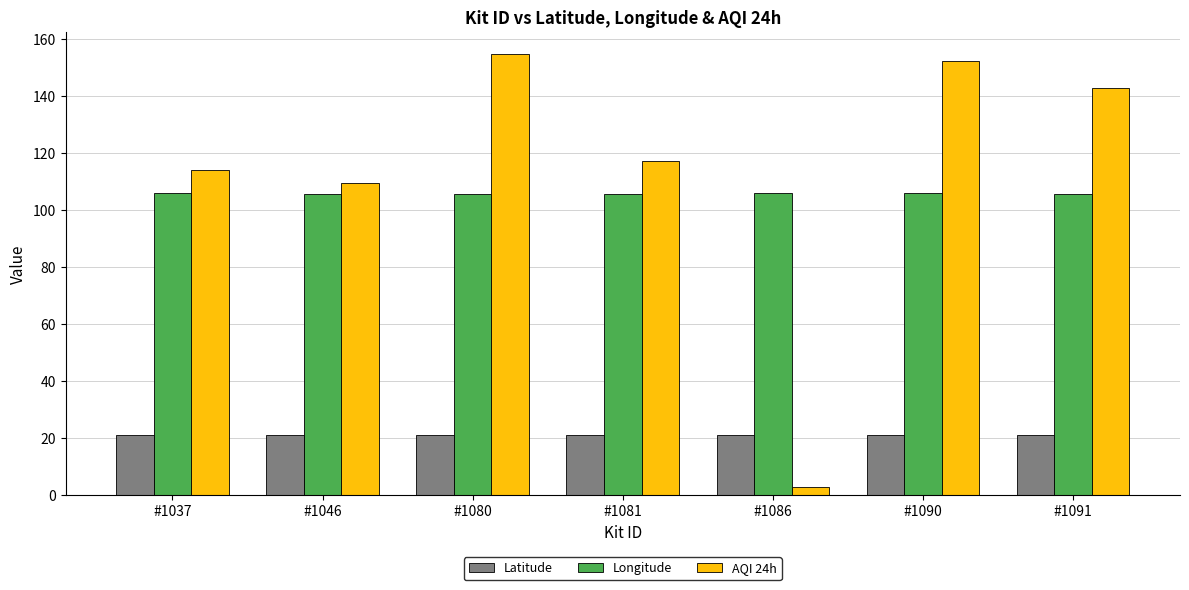

The Latitude series shows 35.2 at #1080. True or false?

False